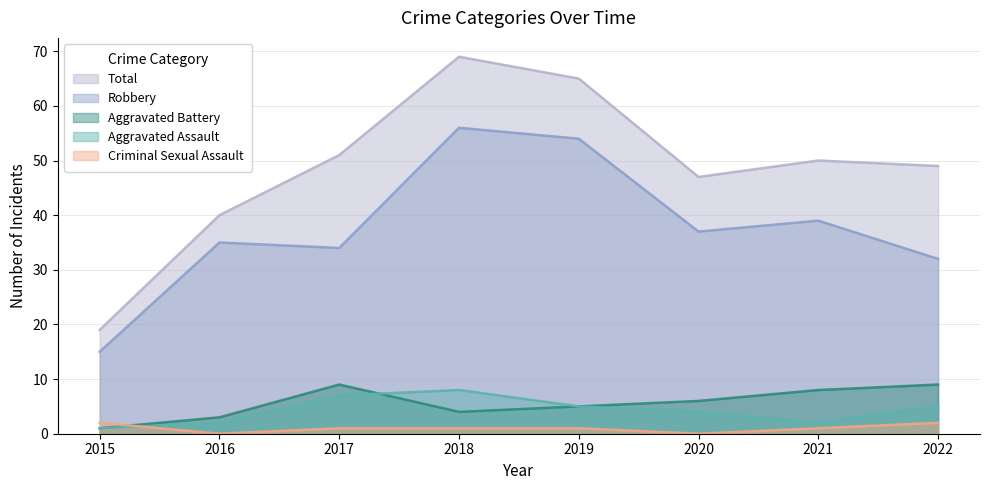

True or false: Aggravated Assault has a value of 9 at 2022.

False